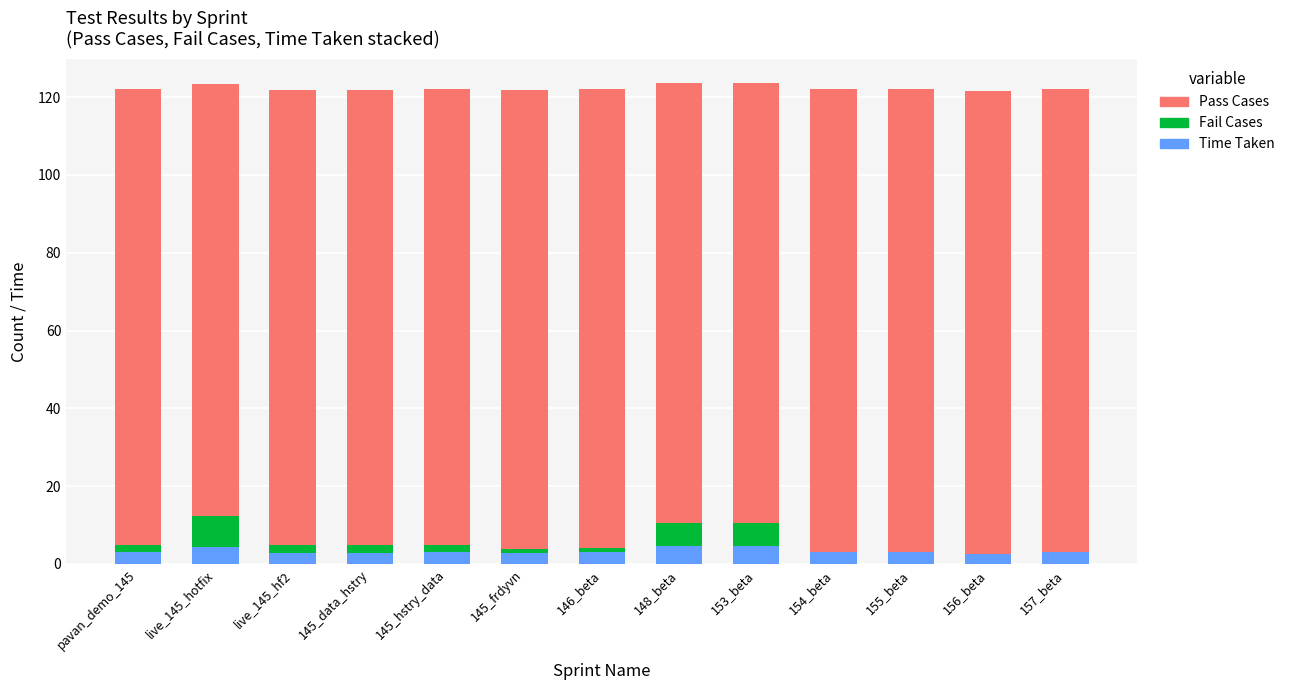

Count the number of categories in the chart.

13